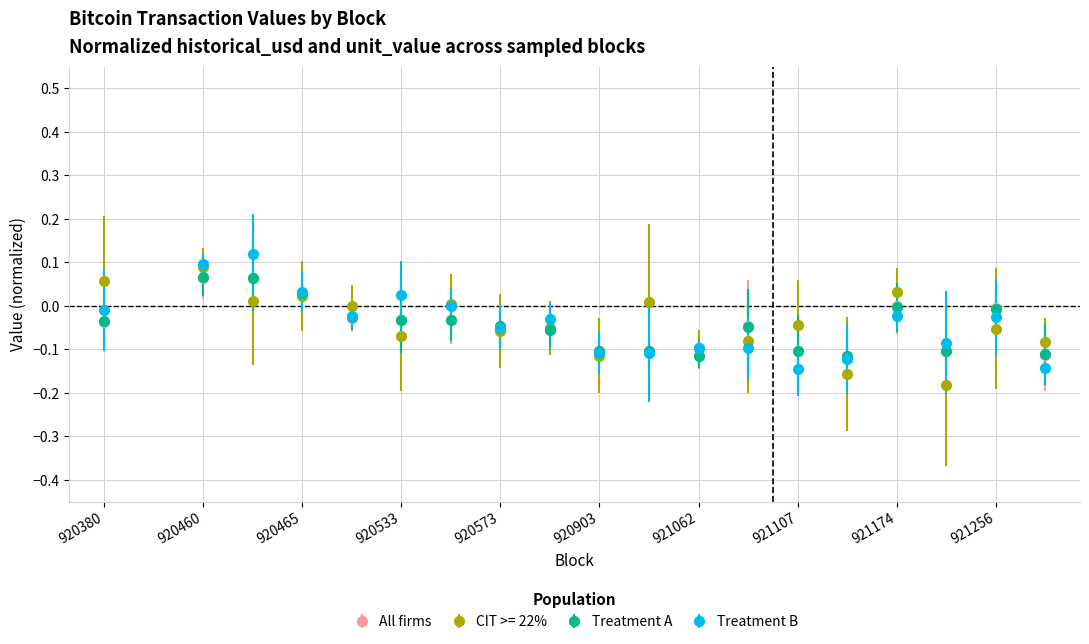

What is the approximate value of unit_value_scaled at 921150?

-0.1